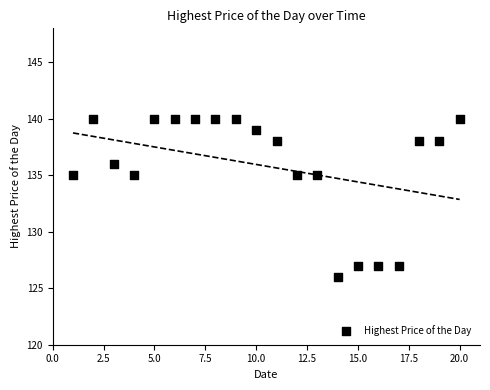

What is the range of Y values (max minus min)?

14